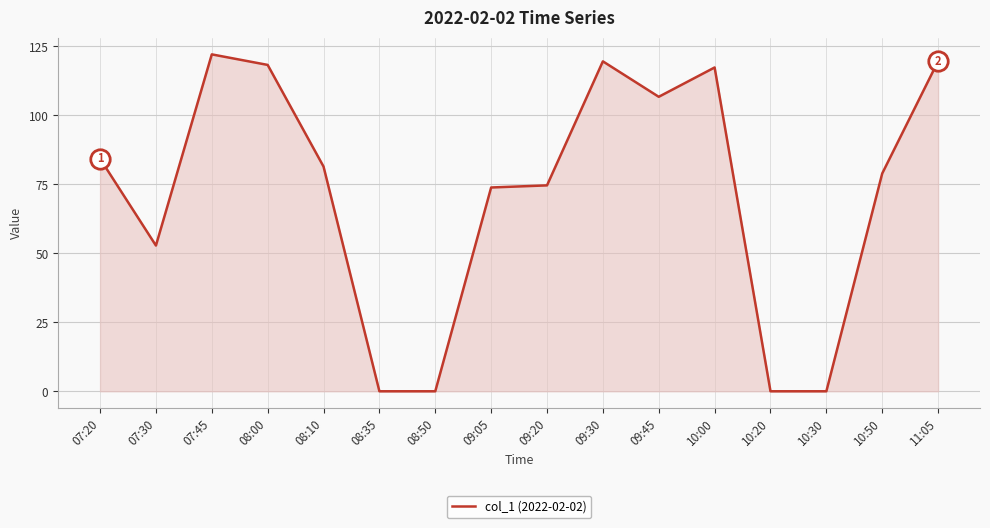

True or false: the data has more than 0 interior local peaks.

True